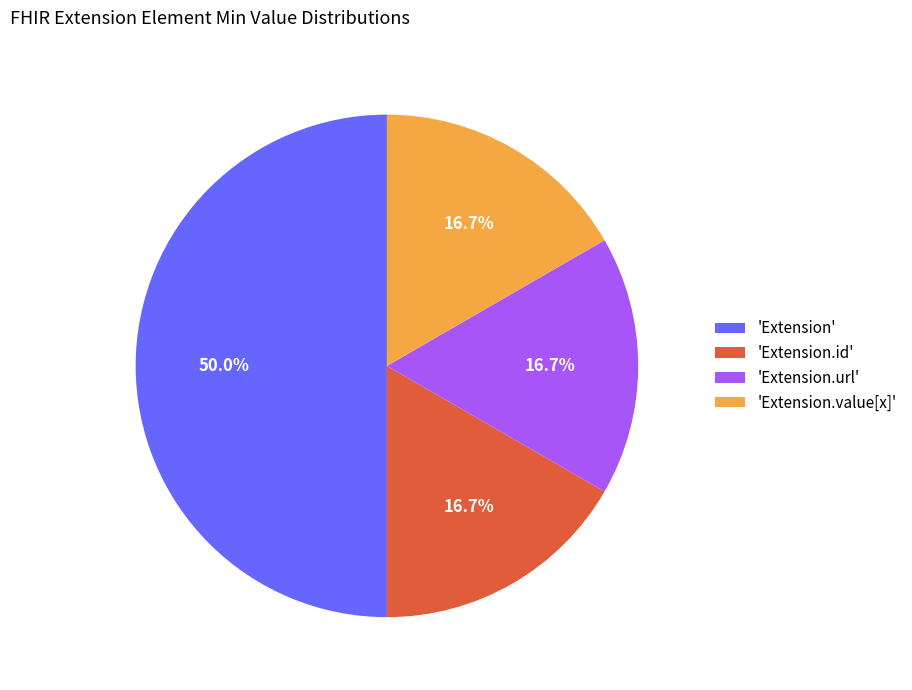

Is 'Extension.value[x]' the majority of the pie?

No